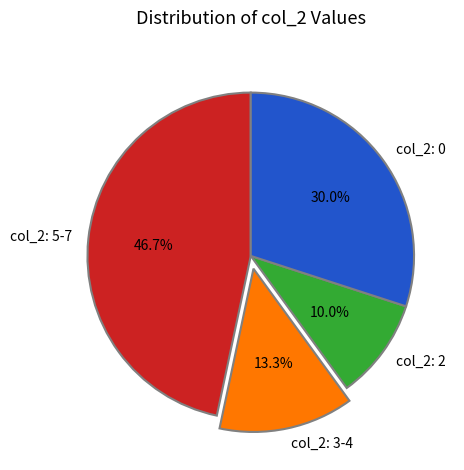

Rank the categories by value from highest to lowest.

col_2: 5-7, col_2: 0, col_2: 3-4, col_2: 2